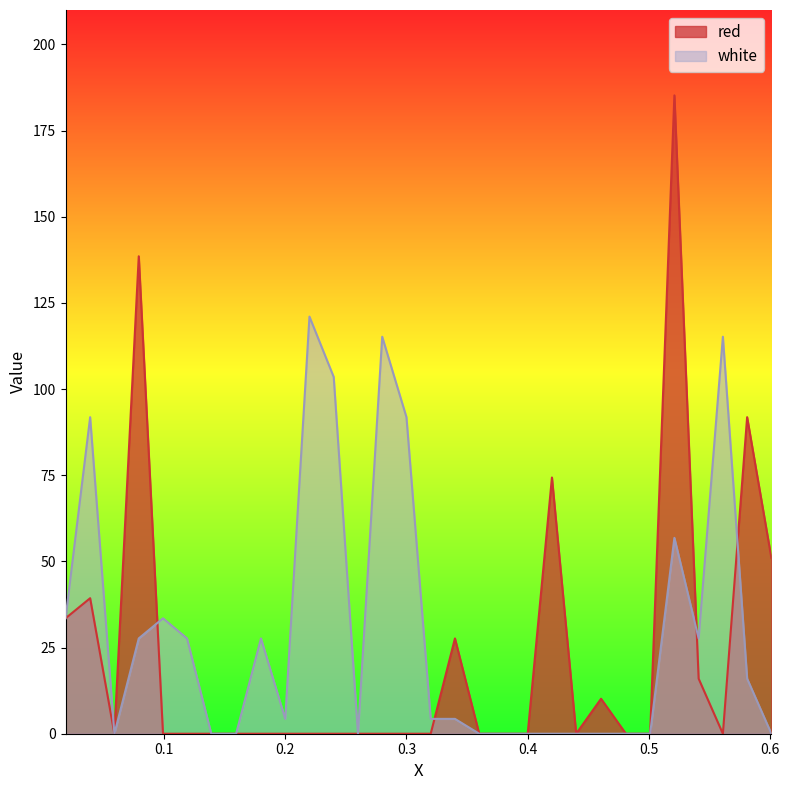

What is the maximum value shown in the chart?

185.2